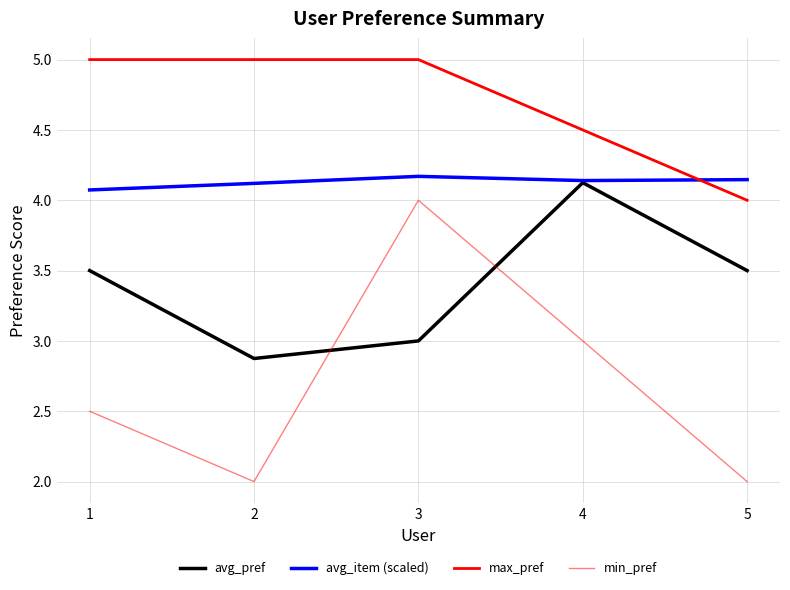

How many intersections are there between max_pref and avg_item (scaled)?

1